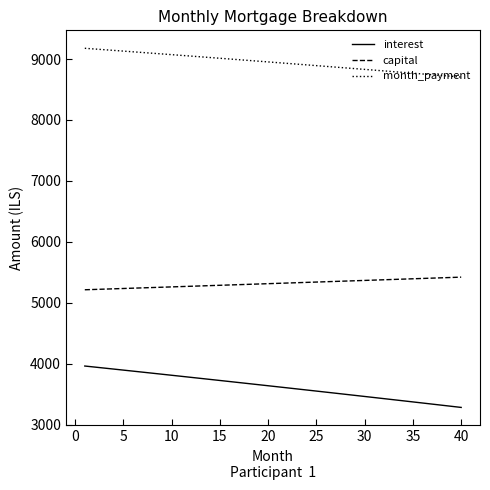

List the series in order of their overall mean, highest first.

month_payment, capital, interest